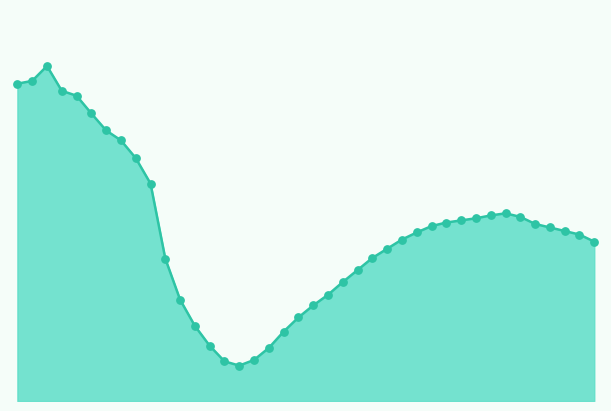

Does the chart have visible grid lines?

No